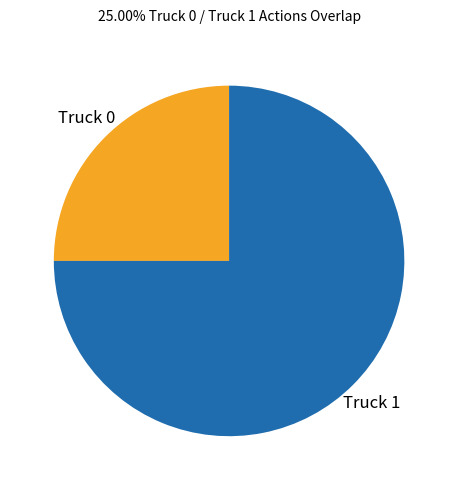

What is the ratio of the value at Truck 1 to the value at Truck 0?

3.0